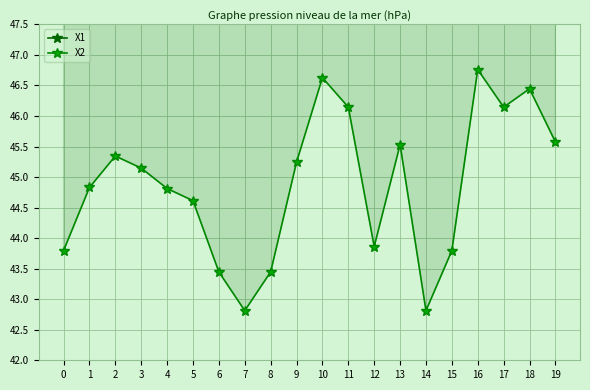

Which category has the highest value in the X2 series?

16